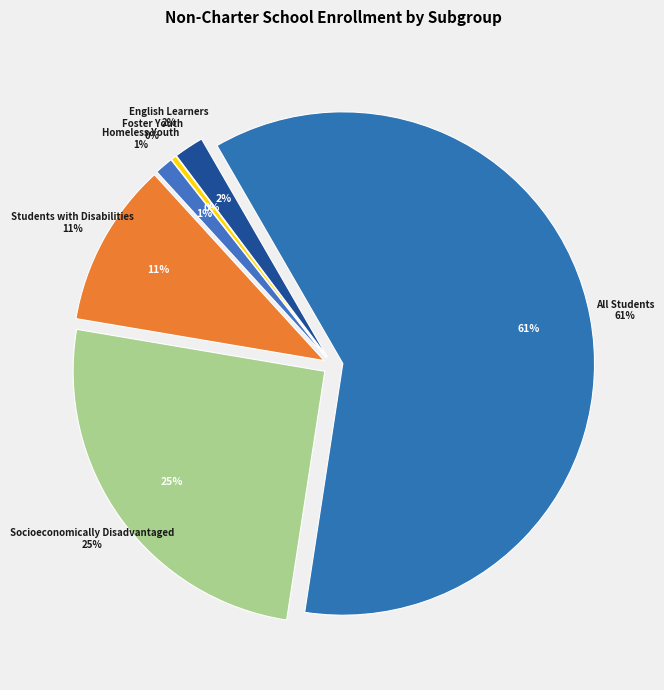

Does English Learners represent more than half of the total?

No